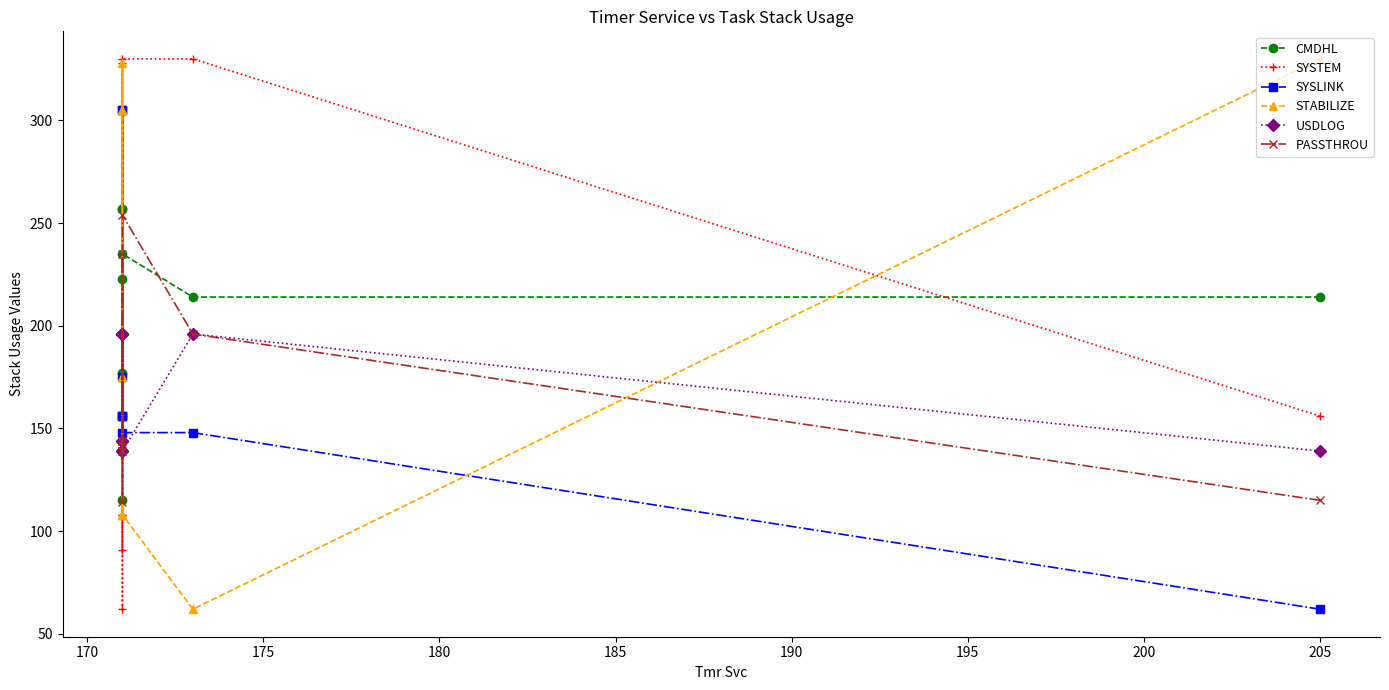

Rank the series by their maximum value, from highest to lowest.

SYSTEM, STABILIZE, SYSLINK, CMDHL, PASSTHROU, USDLOG